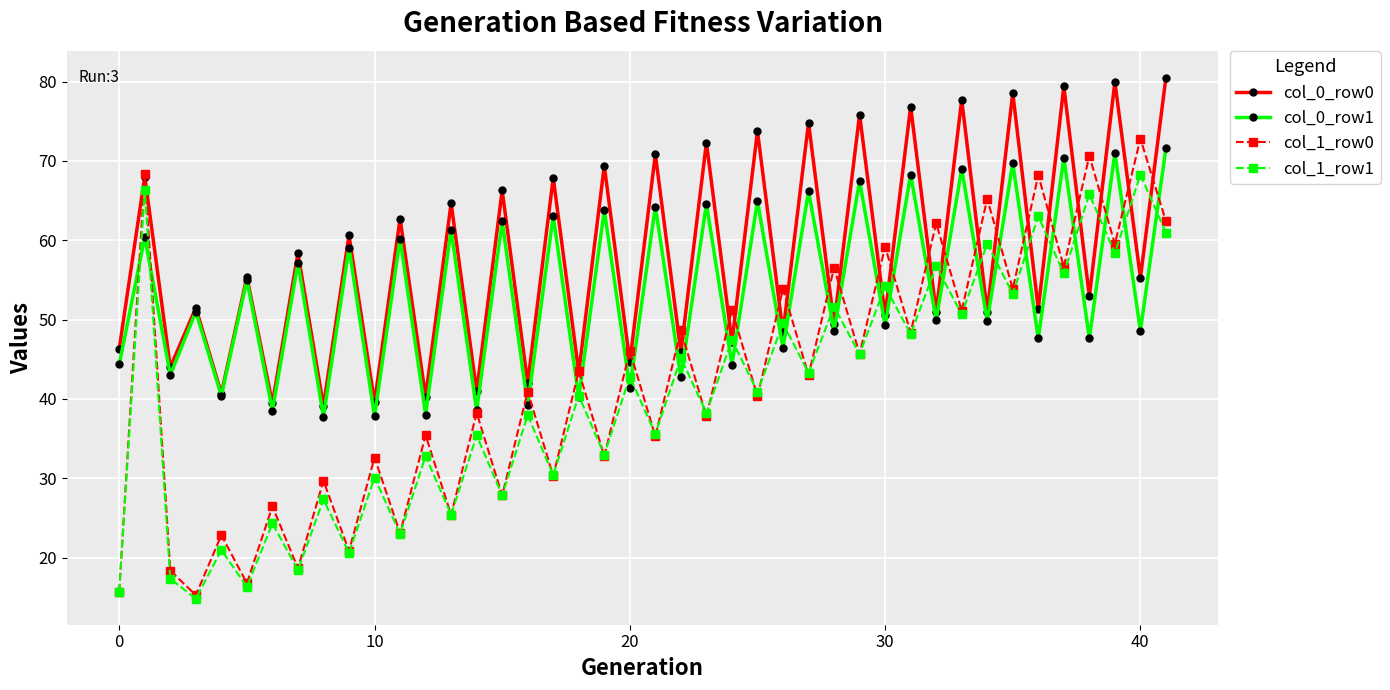

What is the value of the col_1_row0 point at the 33rd from the left?

62.2